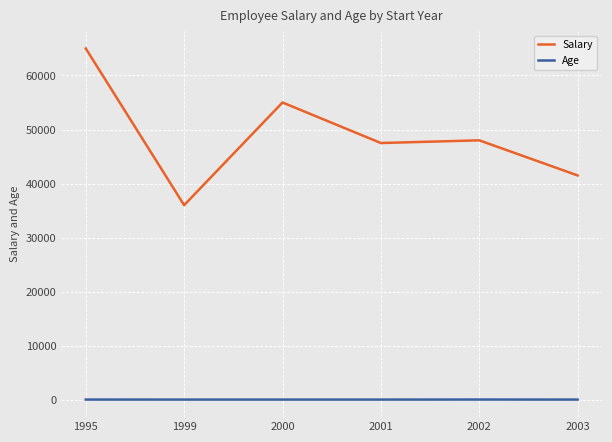

Between 1995 and 1999, which series saw the biggest shift?

Salary